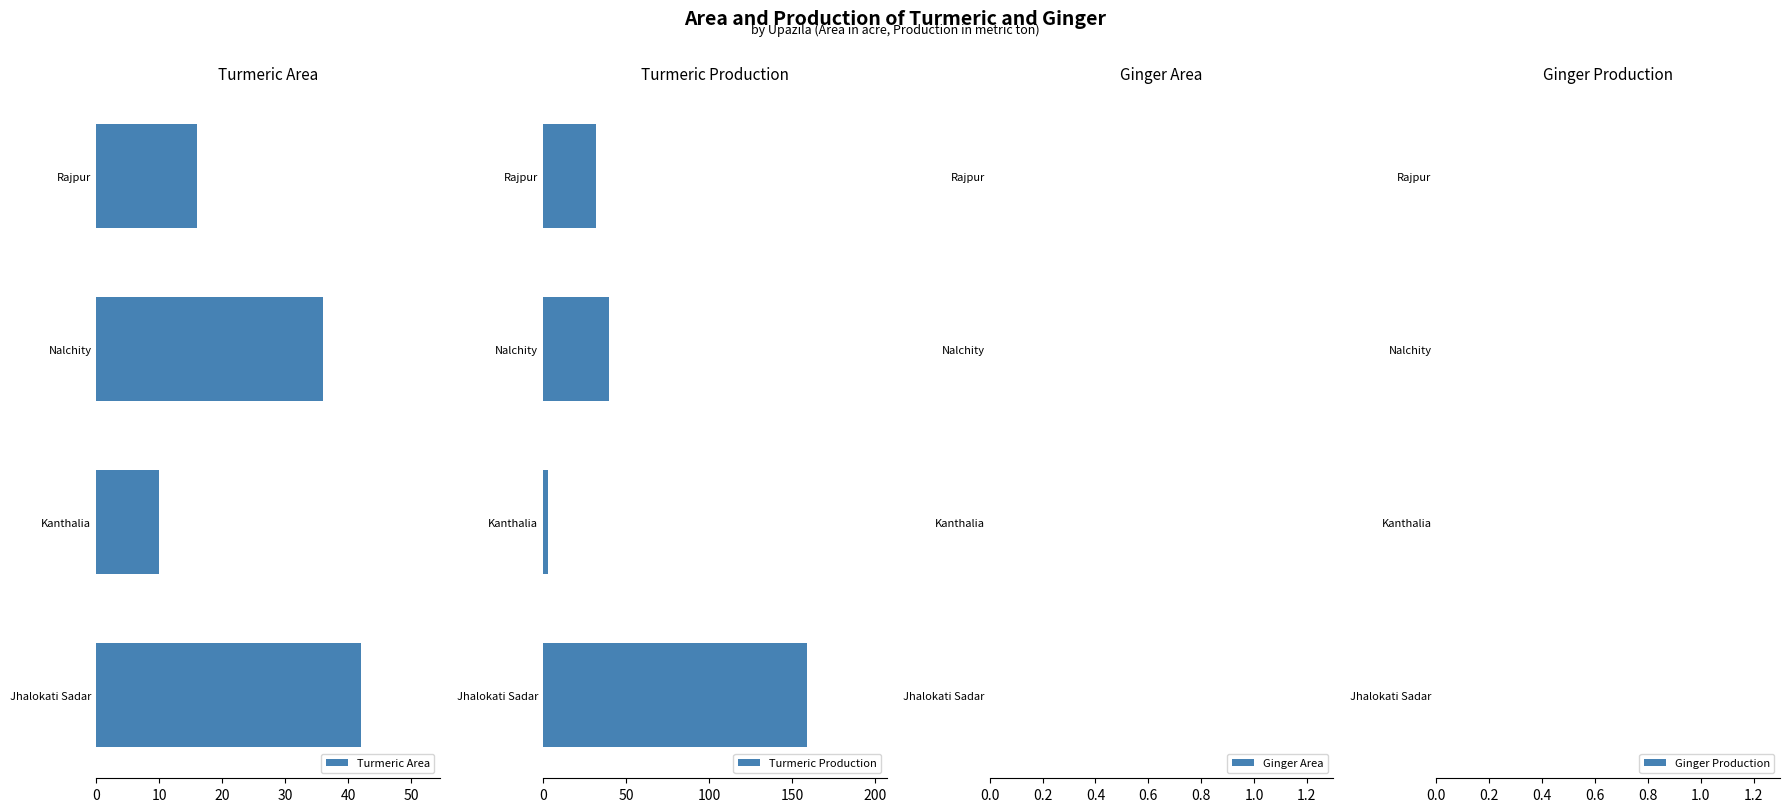

What is the highest value of the Turmeric Area series?

42